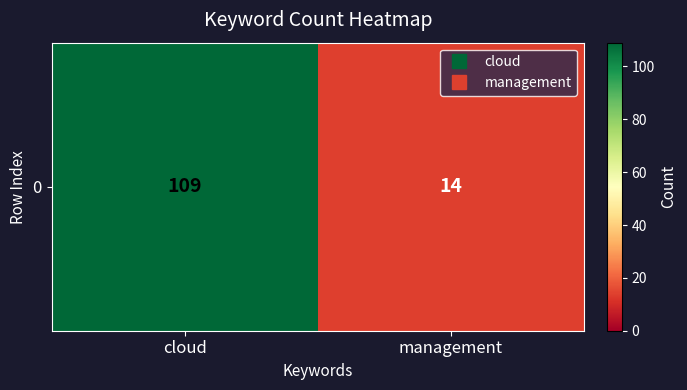

Reading right to left, list all the values displayed in this chart.

management=14	cloud=109